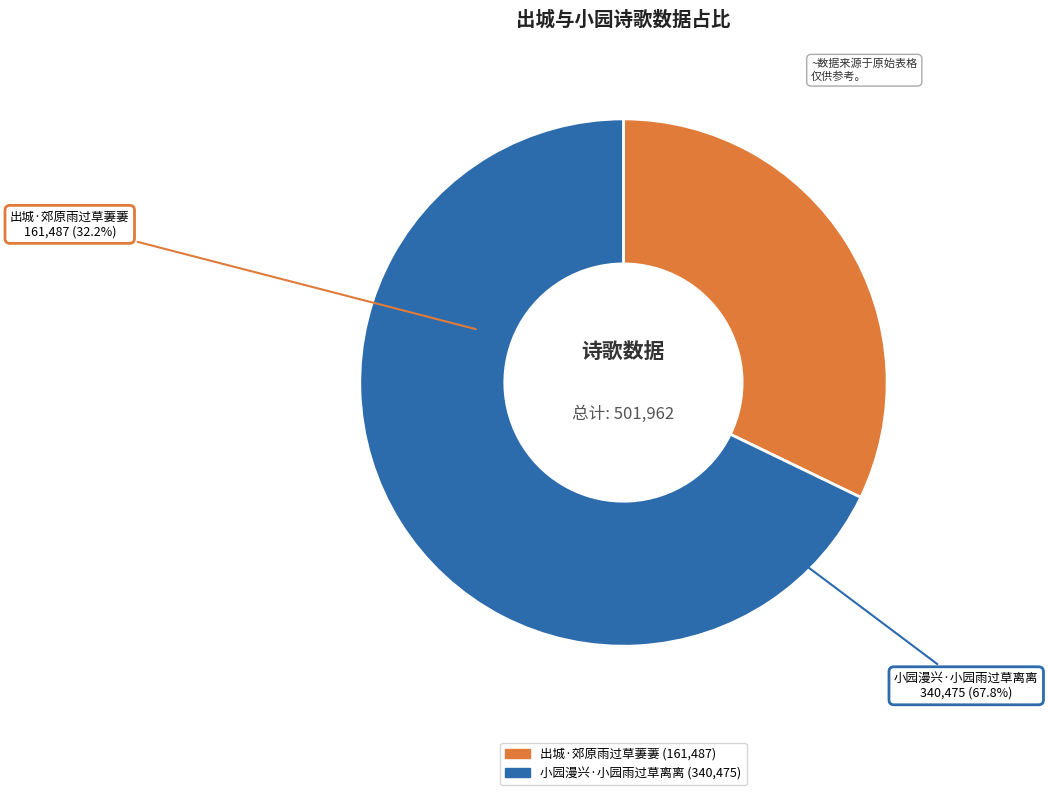

What is the total percentage of 小园漫兴·小园雨过草离离 and 出城·郊原雨过草萋萋?

100.0%